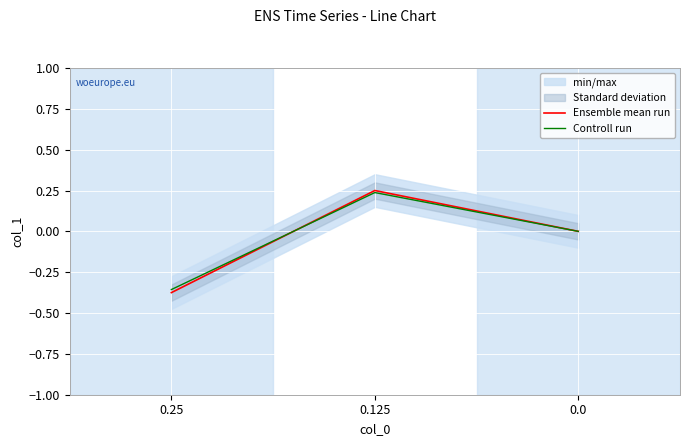

How many lines are shown in the chart?

2